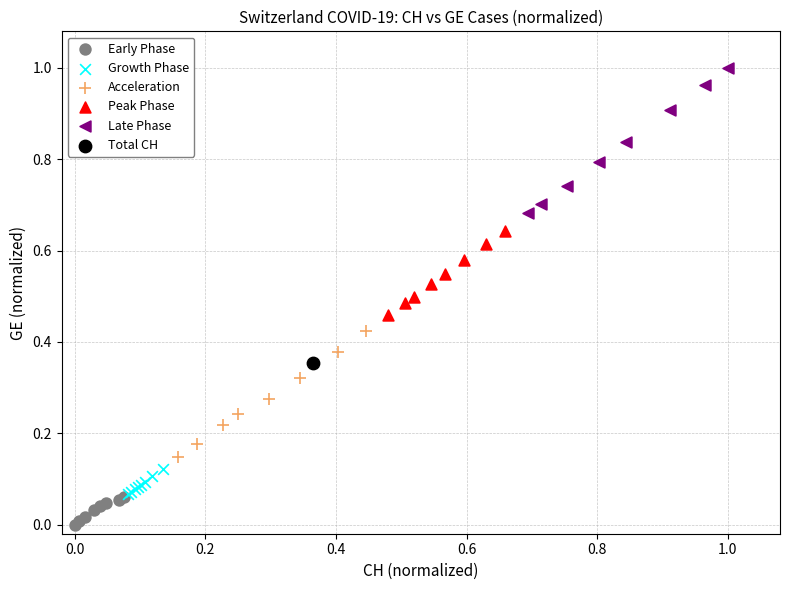

What are all the series names shown in the legend?

Early Phase, Growth Phase, Acceleration, Peak Phase, Late Phase, Total CH